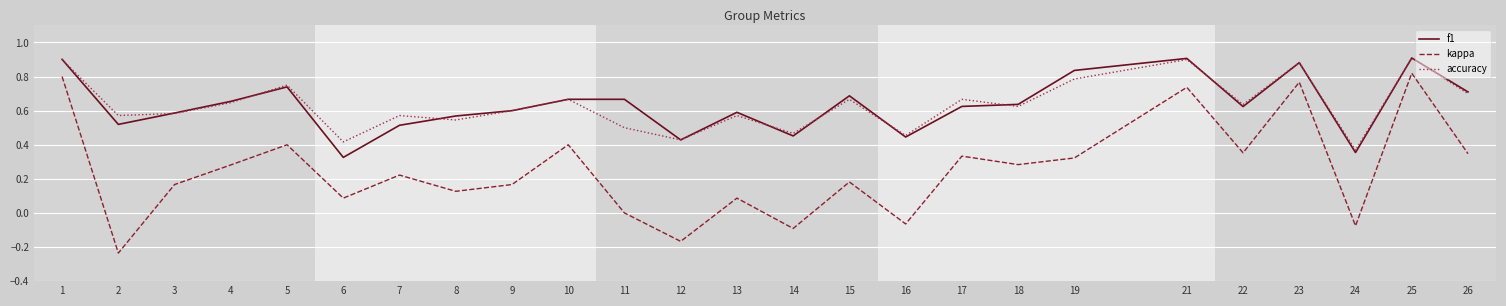

Which category has the lowest value in the accuracy series?

24